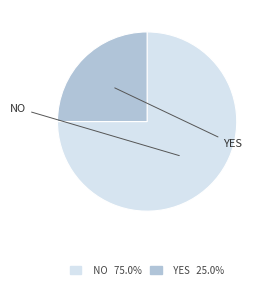

True or false: NO accounts for 75% of the total.

True